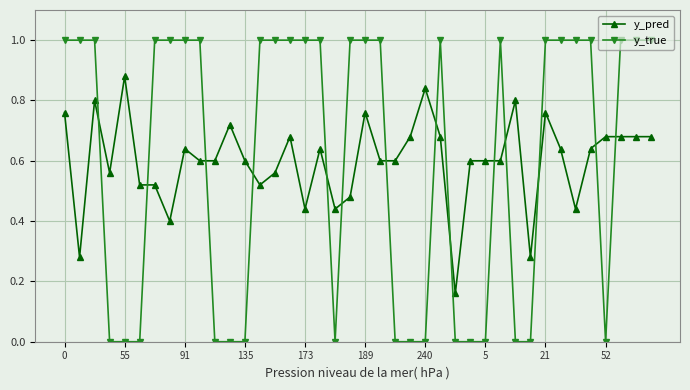

What is the difference between the second highest and second lowest values in the y_true series?

1.0